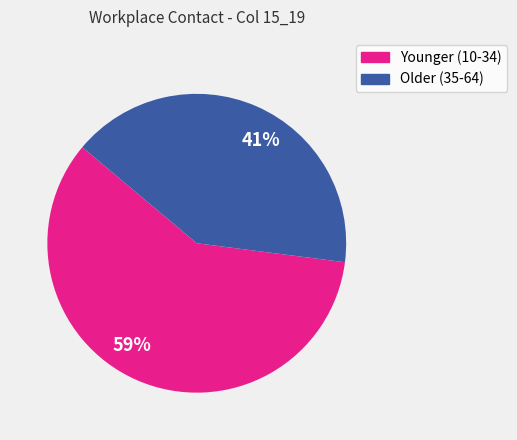

Rank the categories by value from lowest to highest.

41%, 59%